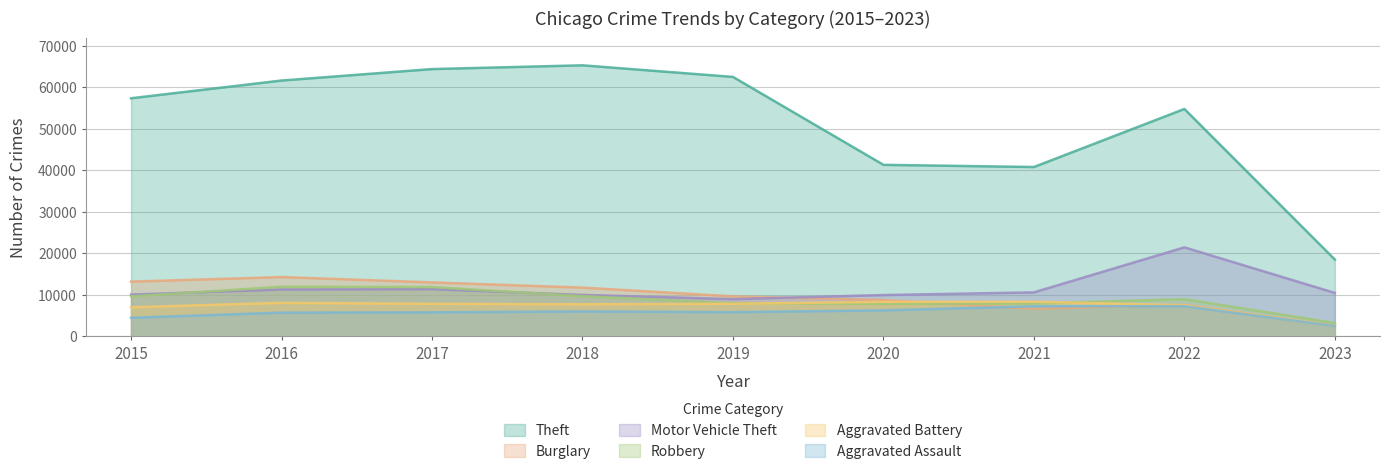

What is the difference between the Aggravated Battery values at 2022 and 2023?

4915